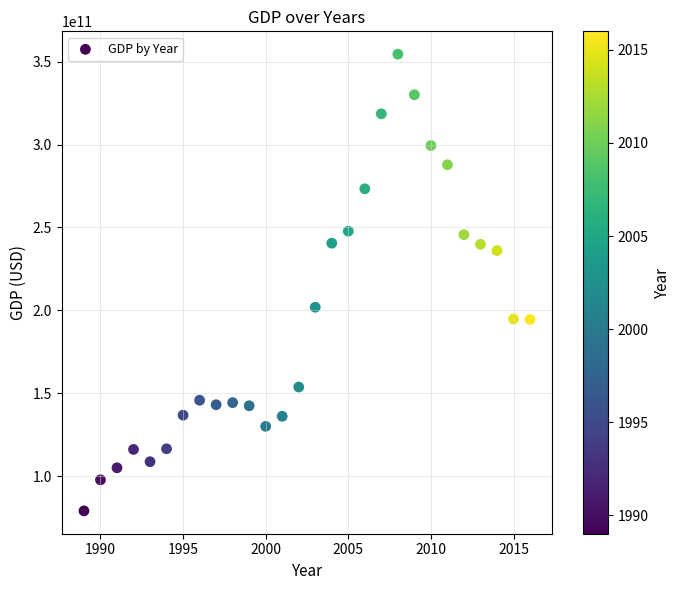

What is the range of X values (max minus min)?

27.0